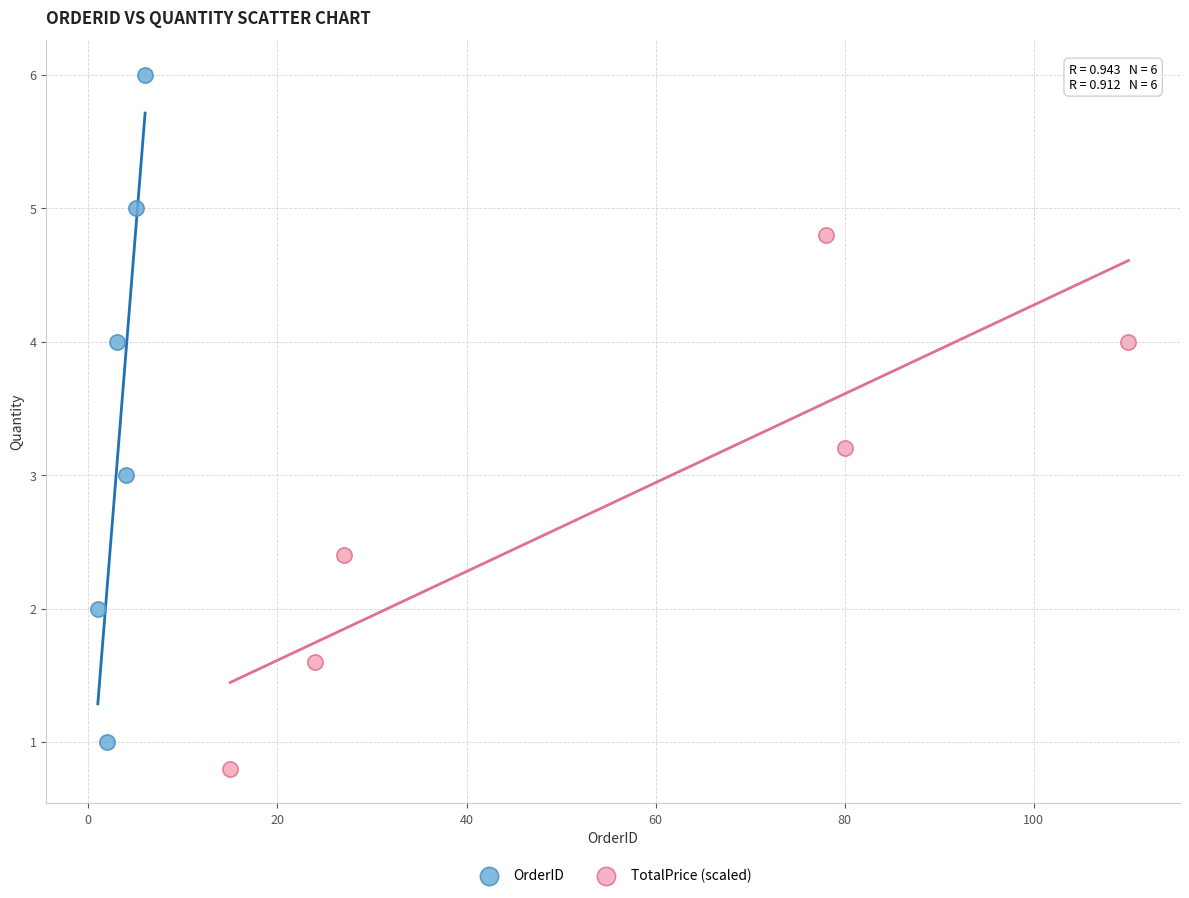

Which series has the largest Y range (max minus min)?

OrderID